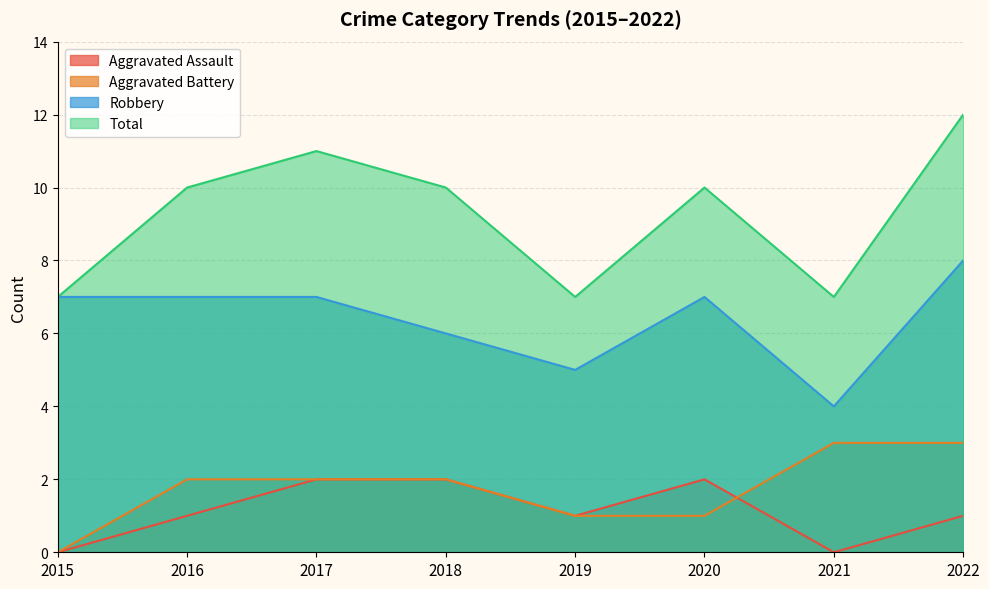

What is the value of the Total point at the 1st from the left?

7